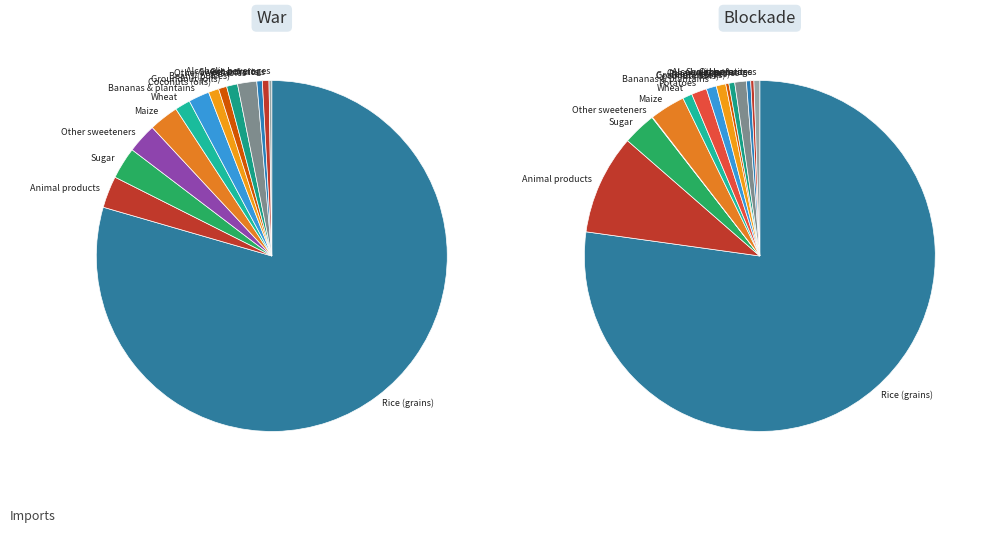

Does grains_rice represent more than half of the total?

Yes